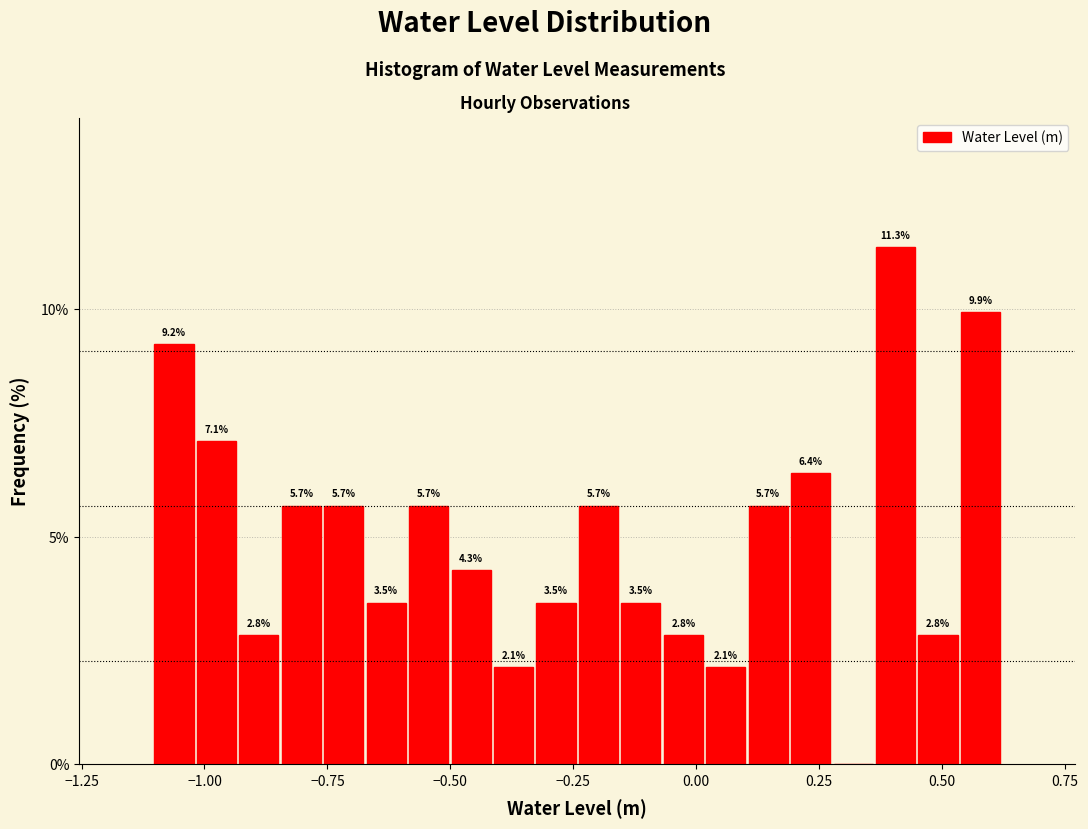

Around what value on the x-axis is the tallest bar? Give the approximate position of its centre, as read against the axis.

0.40